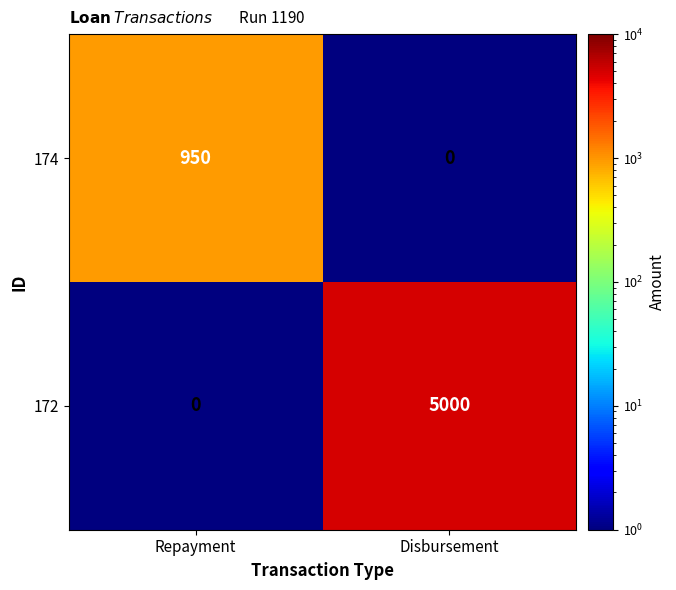

At which label does 174 reach its peak?

Repayment